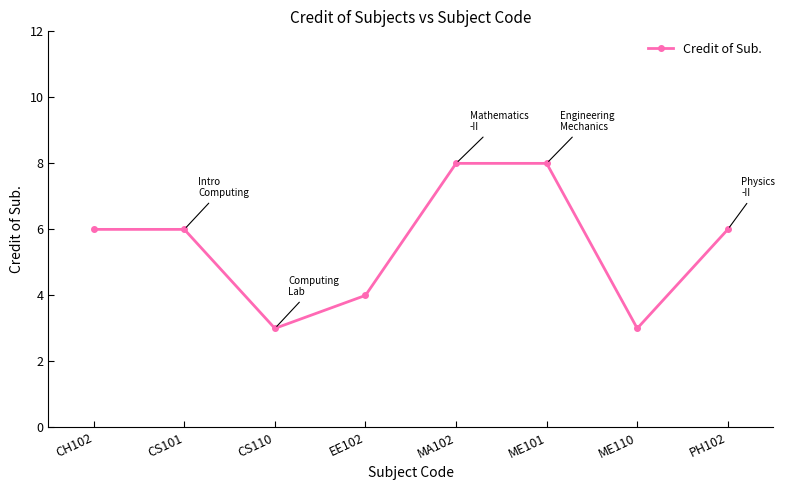

At which category does the data reach its first local valley?

CS110